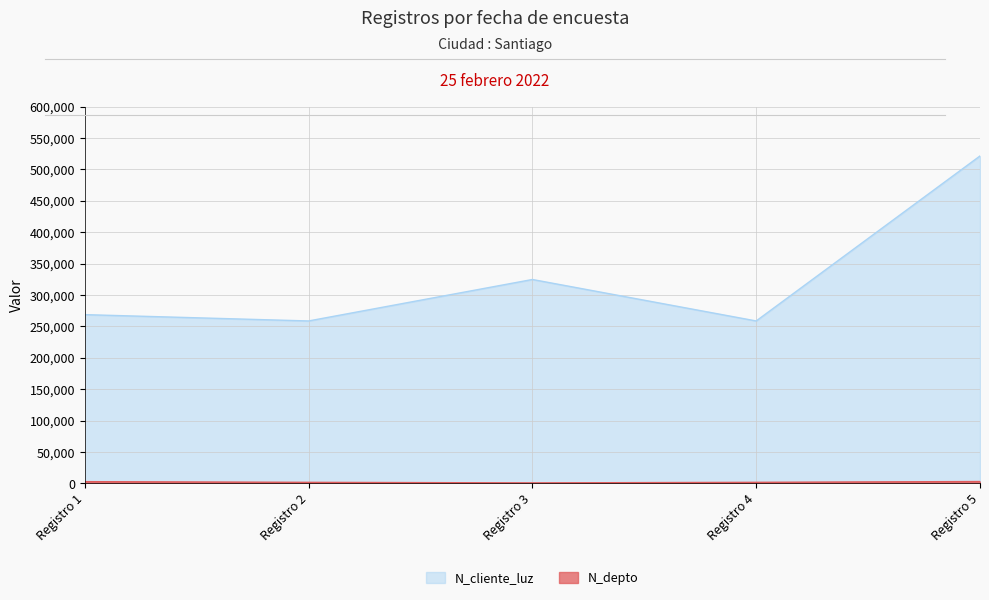

Count the number of data series in this chart.

2